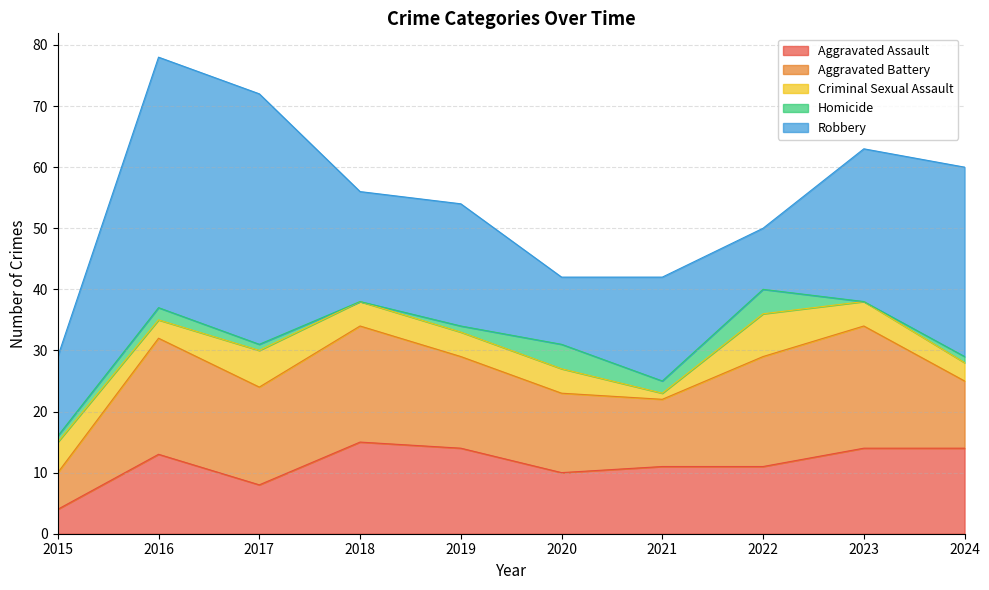

Rank the series at 2020 from lowest to highest value.

Criminal Sexual Assault, Homicide, Aggravated Assault, Robbery, Aggravated Battery